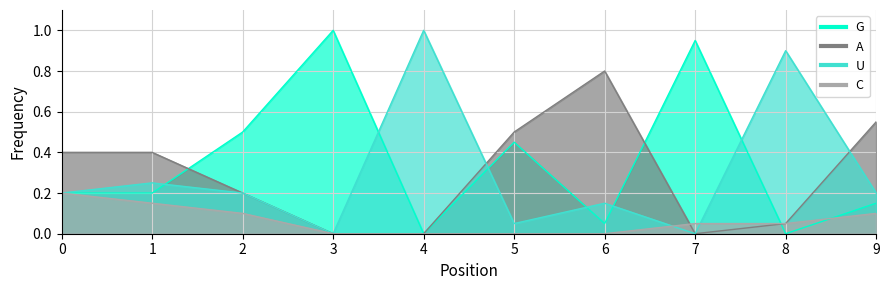

Where is C nearest to the value 0?

3